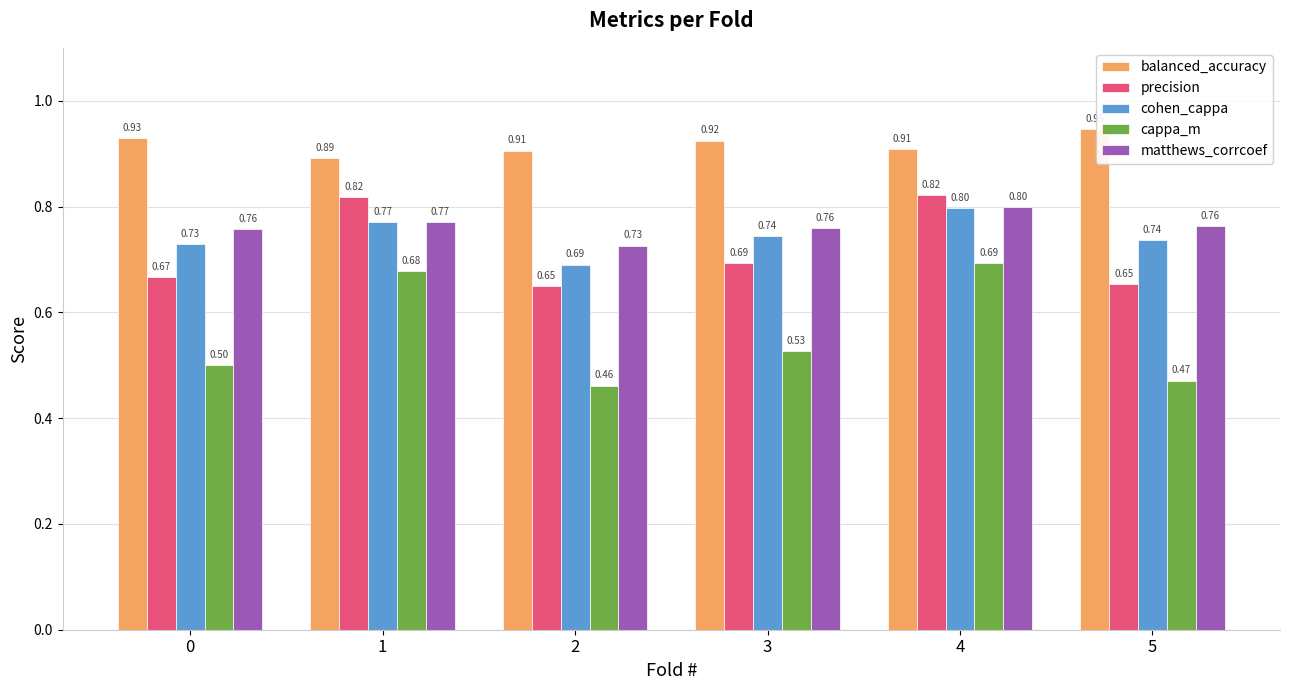

How many bars are there in total?

30